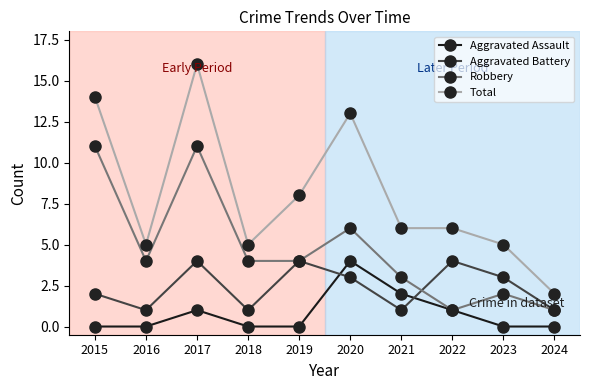

List the series in order of their overall mean, highest first.

Total, Robbery, Aggravated Battery, Aggravated Assault